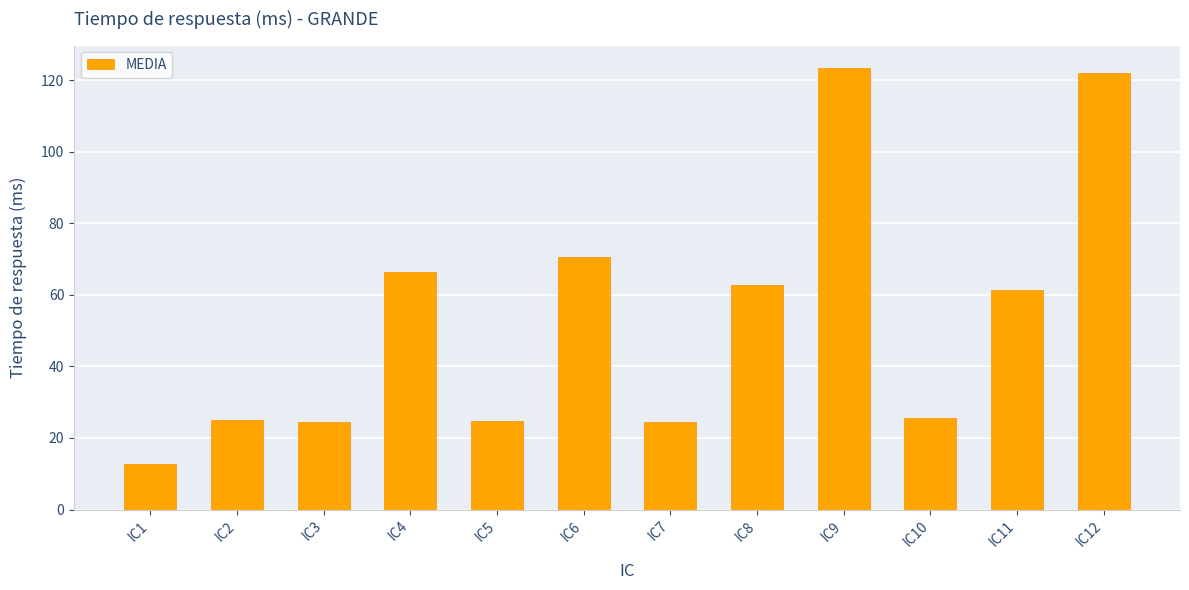

Which has a higher value, IC9 or IC5?

IC9